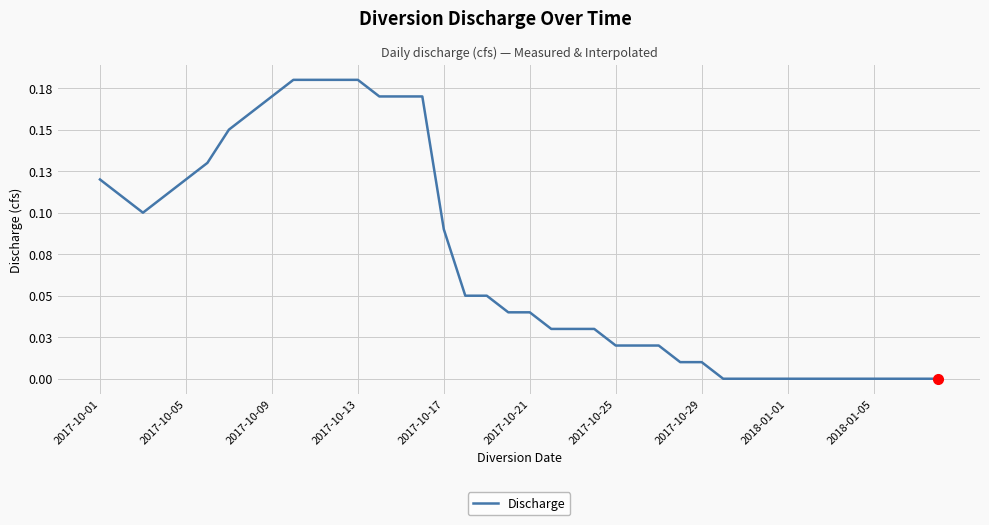

Does the chart have visible grid lines?

Yes